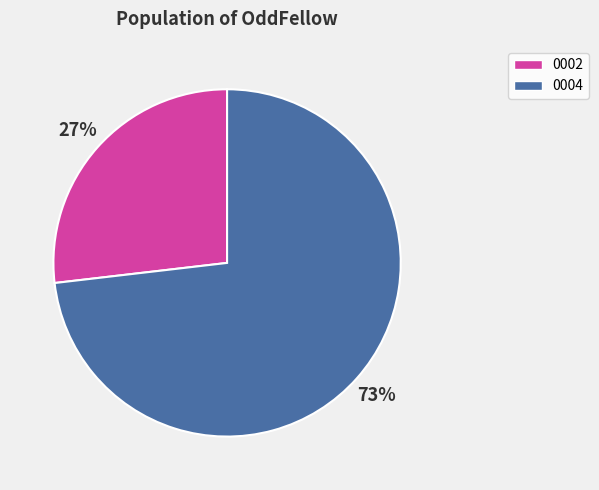

Is it true that 0004 is 88% of the pie?

False